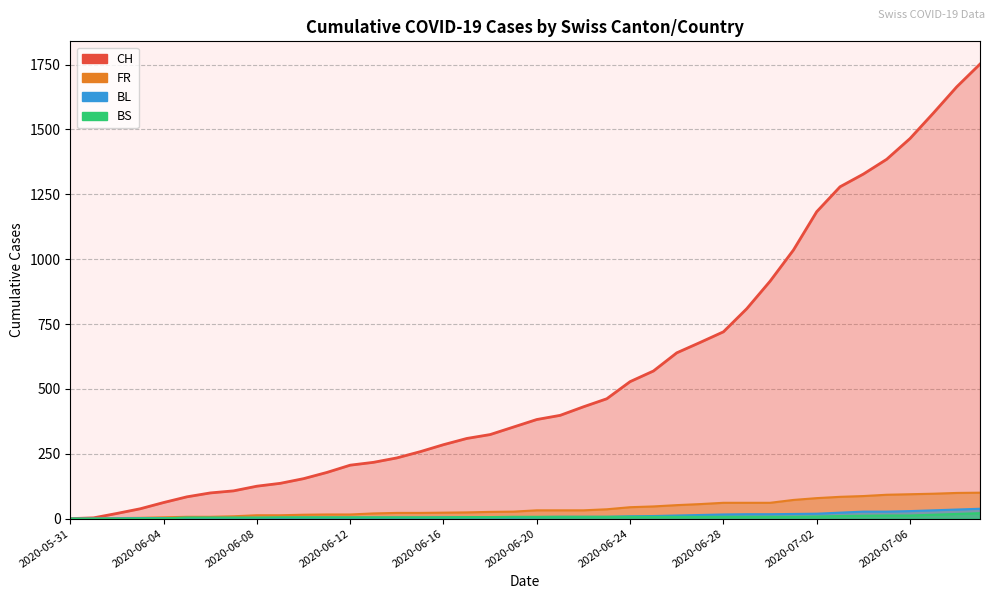

Which category has the lowest value across all series?

2020-05-31